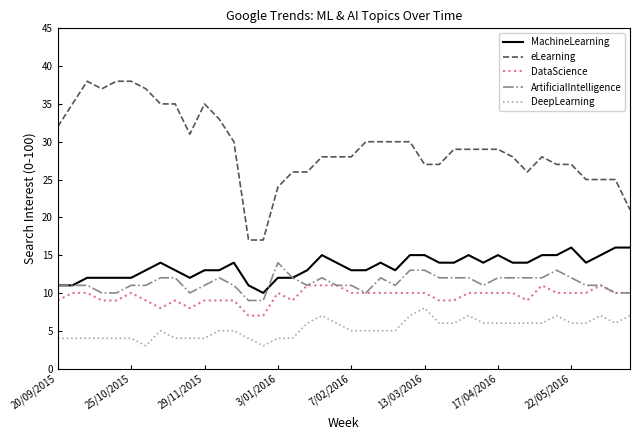

List the series in order of their peak value, lowest first.

DeepLearning, DataScience, ArtificialIntelligence, MachineLearning, eLearning